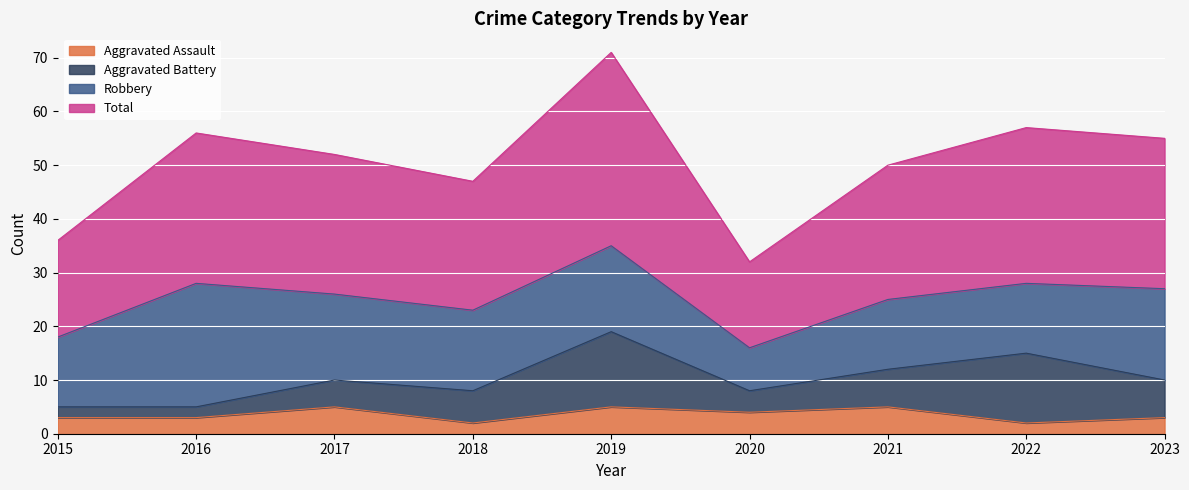

Is the value of Aggravated Assault at 2021 greater than the value of Total at 2016?

No